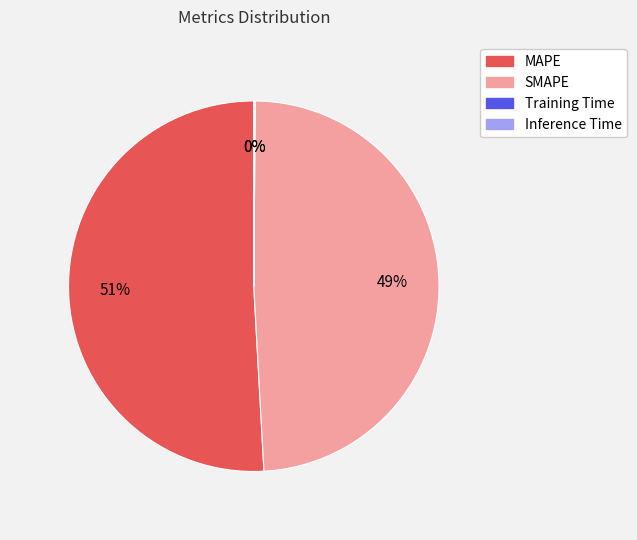

What is the majority slice?

MAPE